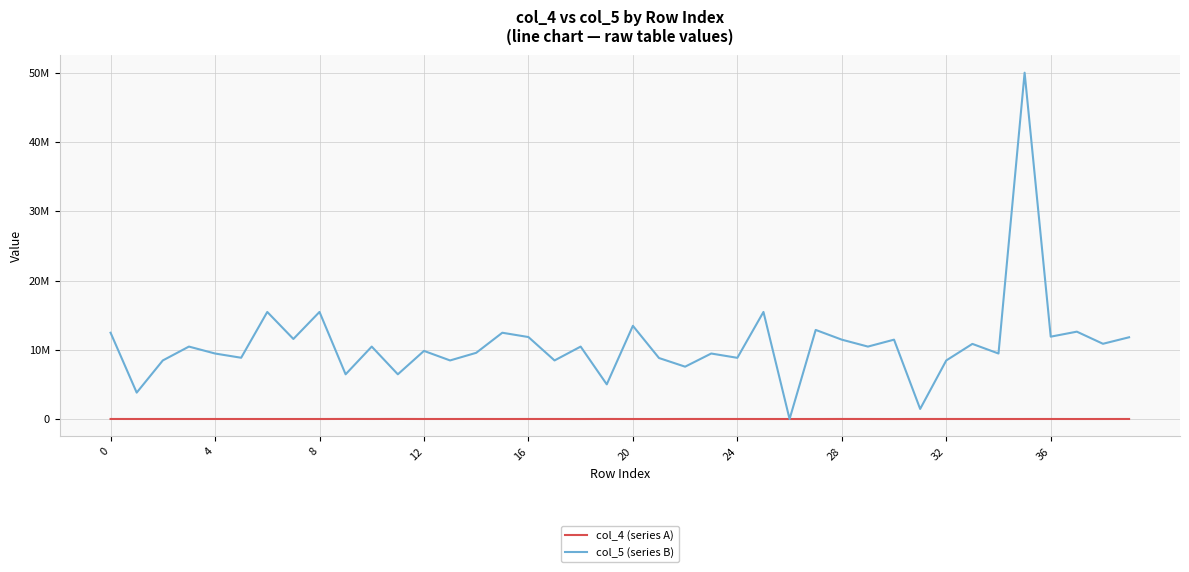

How many times do col_4 (series A) and col_5 (series B) cross each other?

2